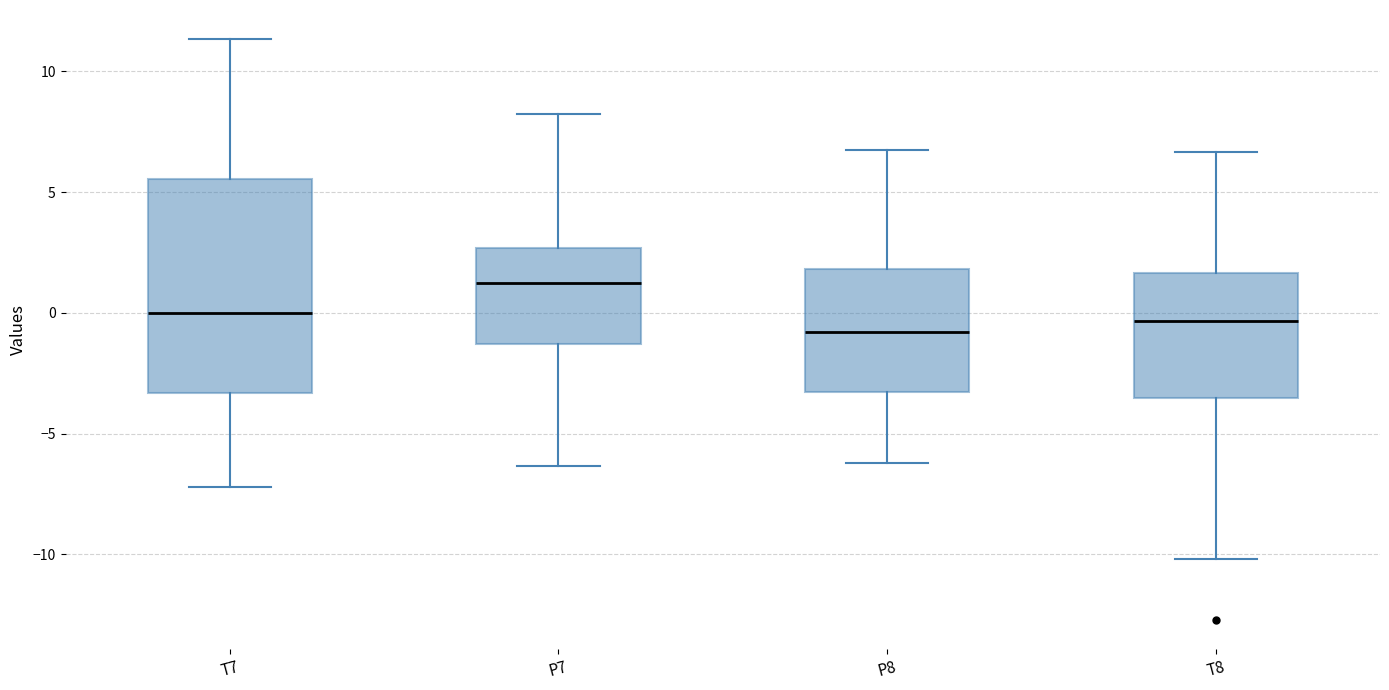

Where does the upper whisker of the box for T7 end on the y-axis? The values are not printed on the chart, so give them approximately, as read against the axis.

11.5